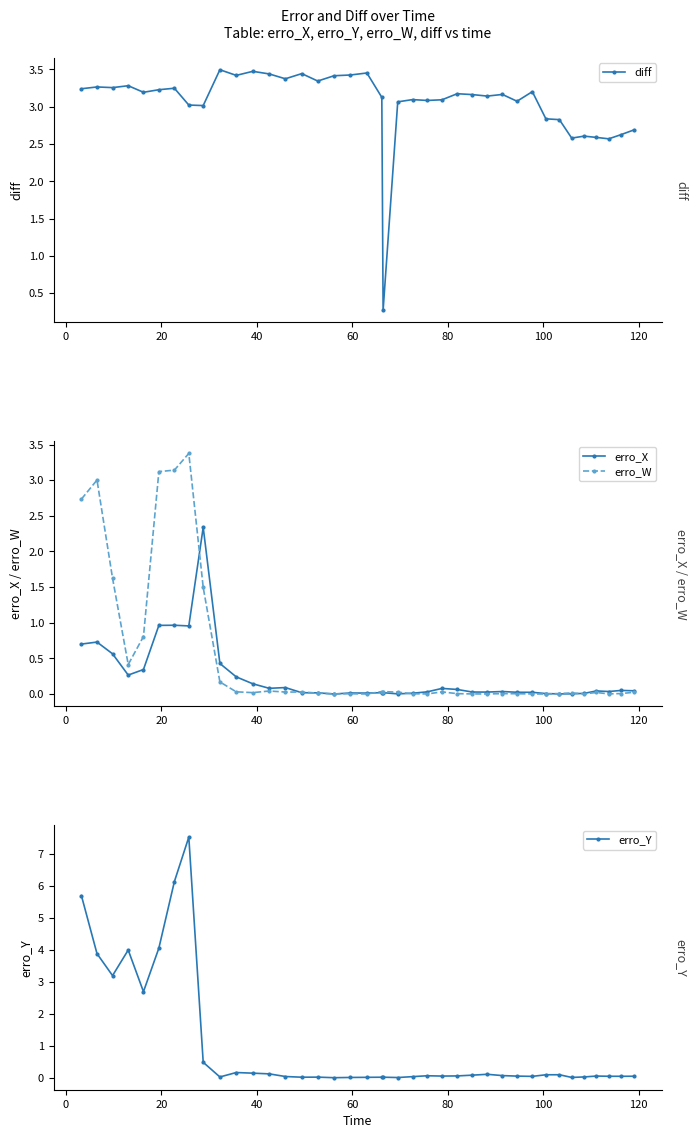

What is the minimum value for diff?

0.3